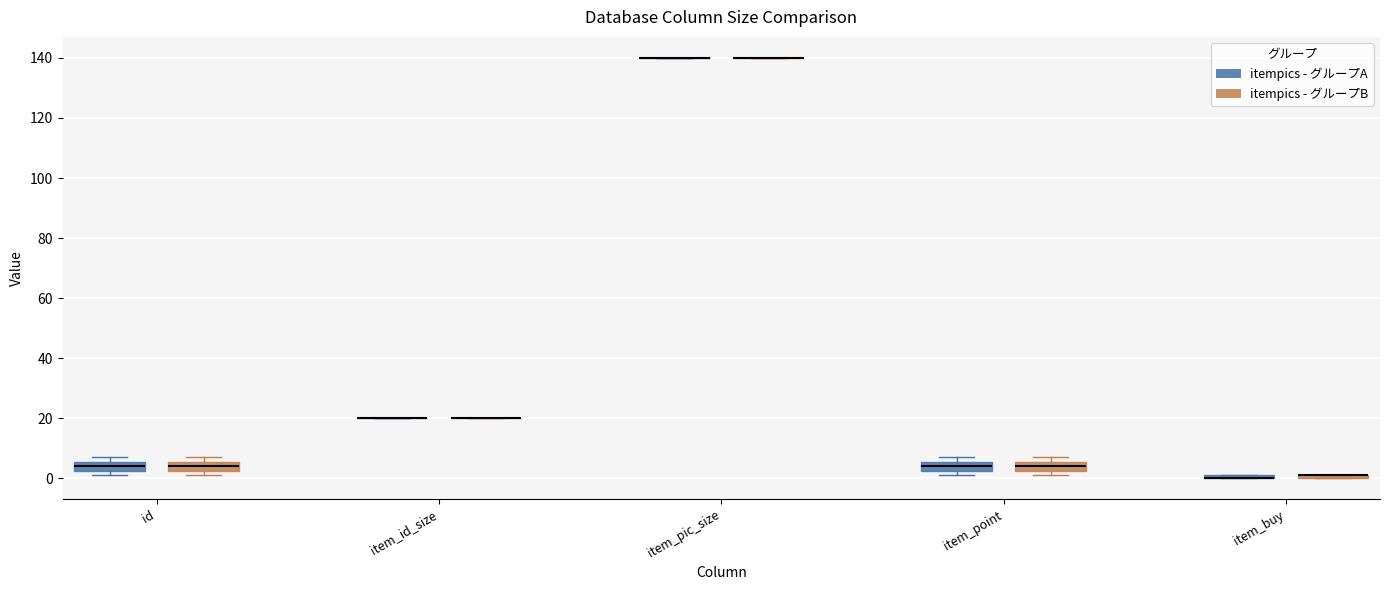

Where does the median line of the box for id (itempics - グループB) sit on the y-axis? The values are not printed on the chart, so give them approximately, as read against the axis.

4